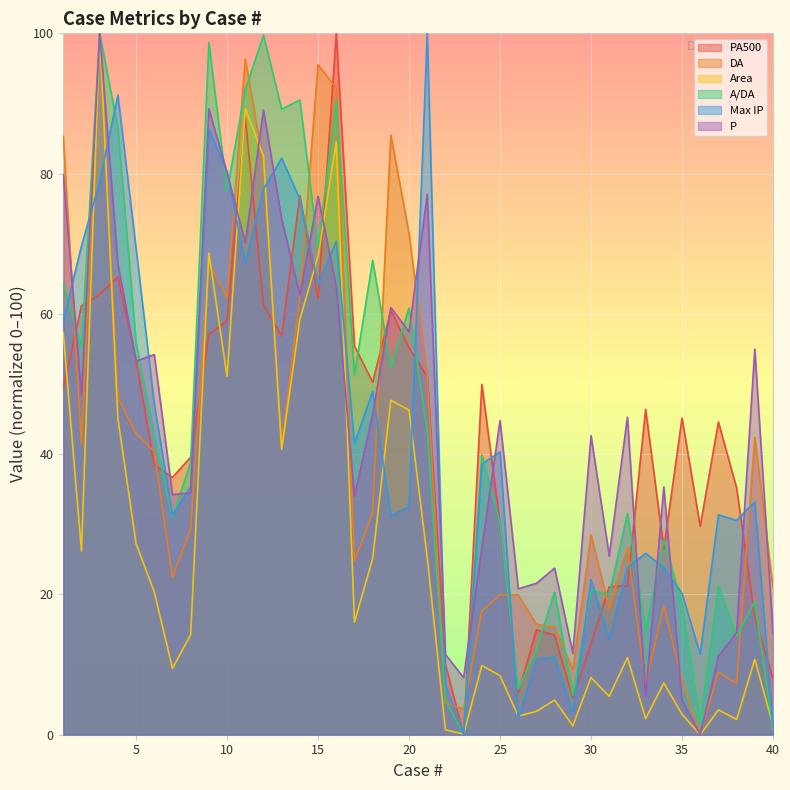

At which label does DA first exceed 29?

1